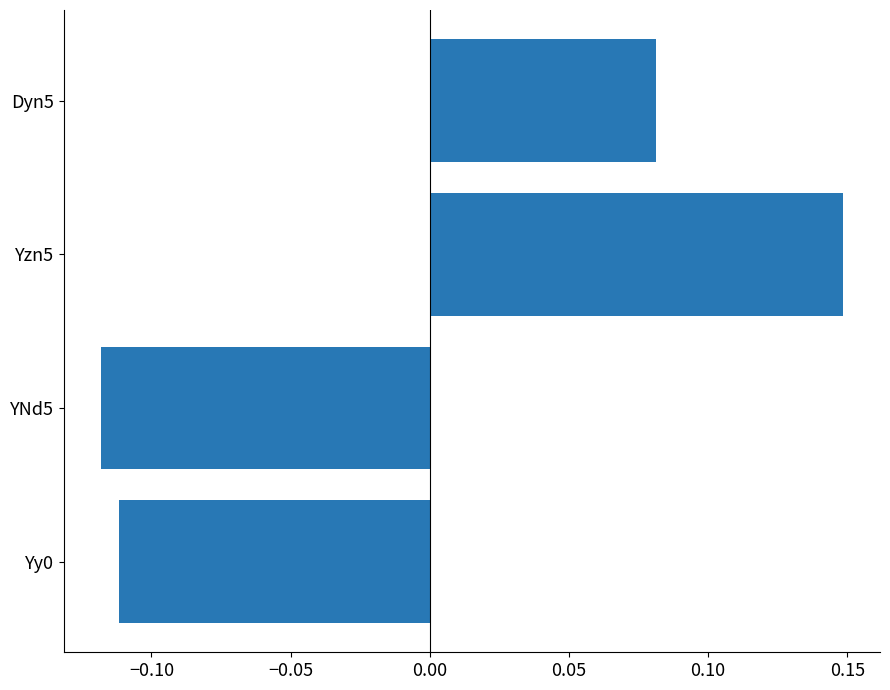

Which category has the lowest value across all series?

YNd5